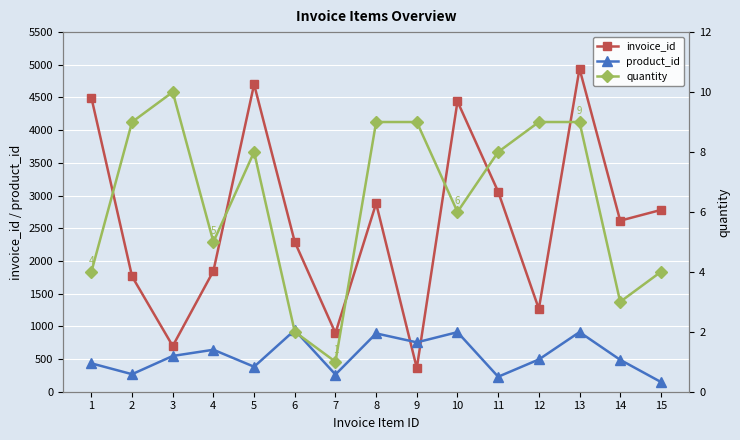

True or false: product_id and quantity intersect in this chart.

False